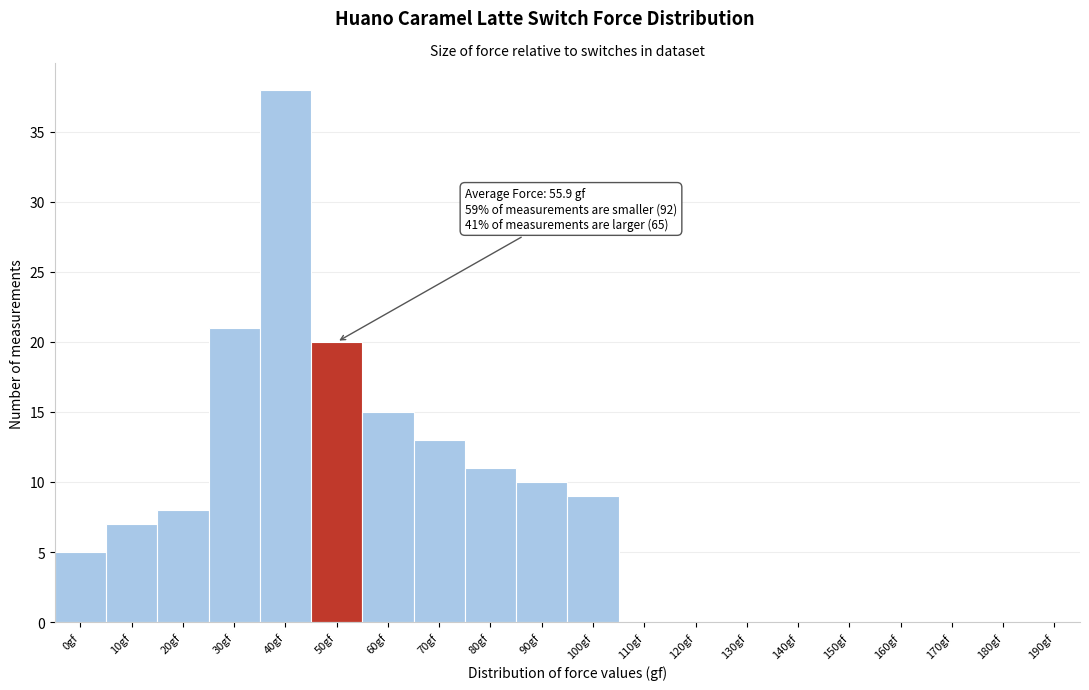

Reading left to right, extract all data points from this chart.

0gf=5	10gf=7	20gf=8	30gf=21	40gf=38	50gf=20	60gf=15	70gf=13	80gf=11	90gf=10	100gf=9	110gf=0	120gf=0	130gf=0	140gf=0	150gf=0	160gf=0	170gf=0	180gf=0	190gf=0